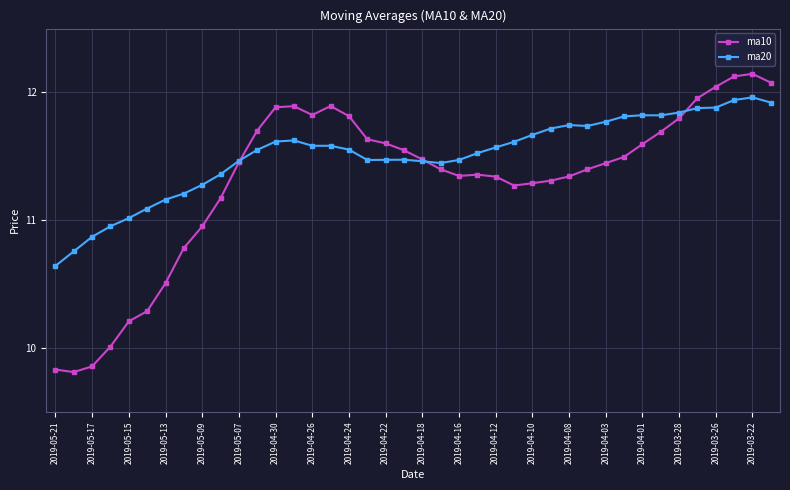

Which series has the largest range (max minus min)?

ma10